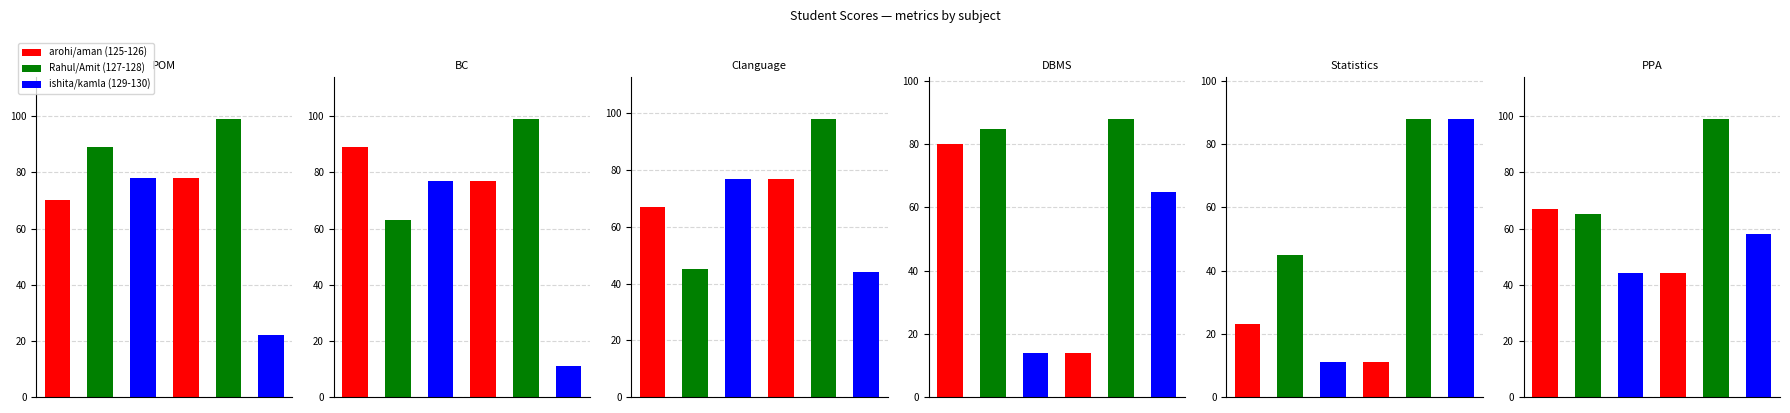

List the labels in order of BC value, smallest first.

5, 1, 2, 3, 0, 4